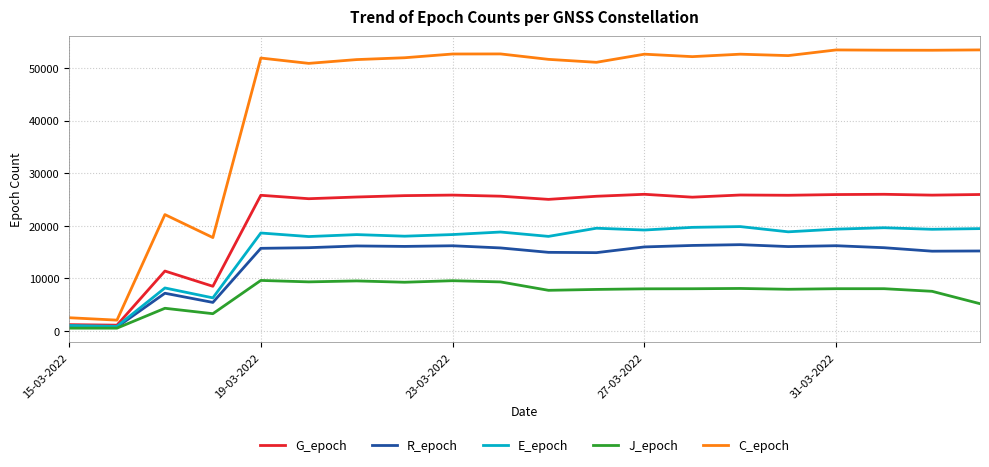

List the series in order of their peak value, lowest first.

J_epoch, R_epoch, E_epoch, G_epoch, C_epoch